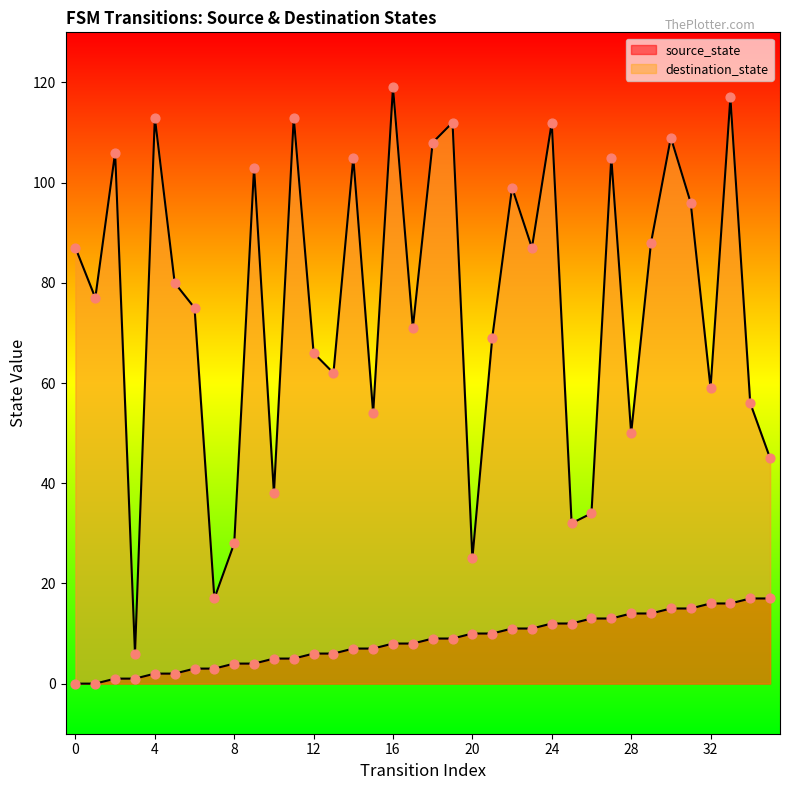

Is the value of source_state at 16 greater than the value of destination_state at 4?

No